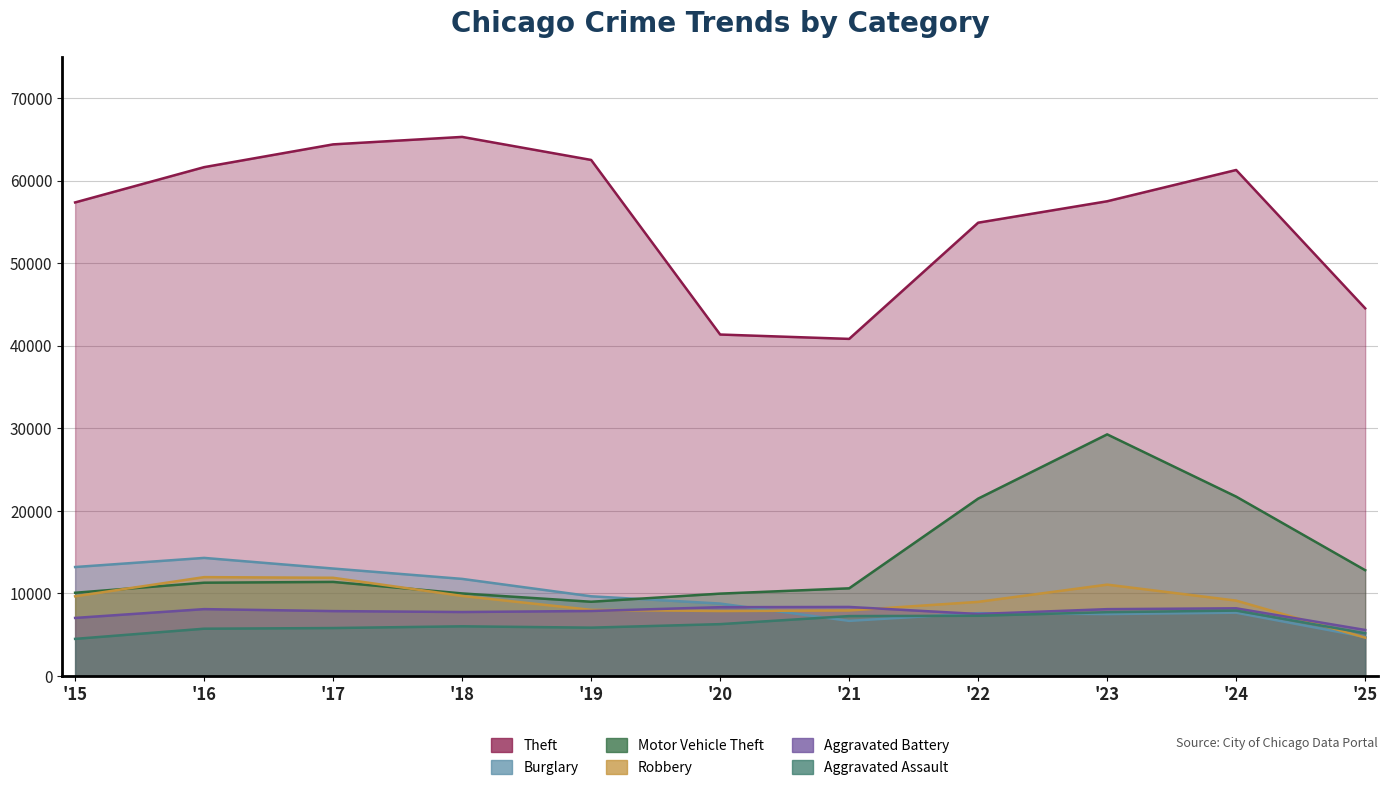

Between '15 and '19, which series saw the biggest shift?

Theft